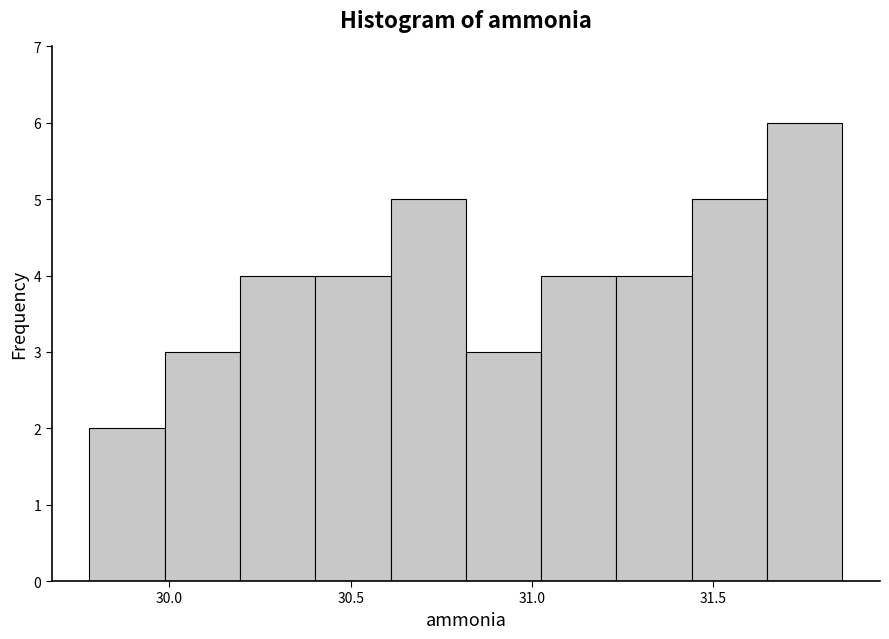

How tall is the bar that spans 29.80 to 30.00 on the x-axis? Neither the bar edges nor the heights are printed on the chart, so give them approximately, as read against the axes.

2